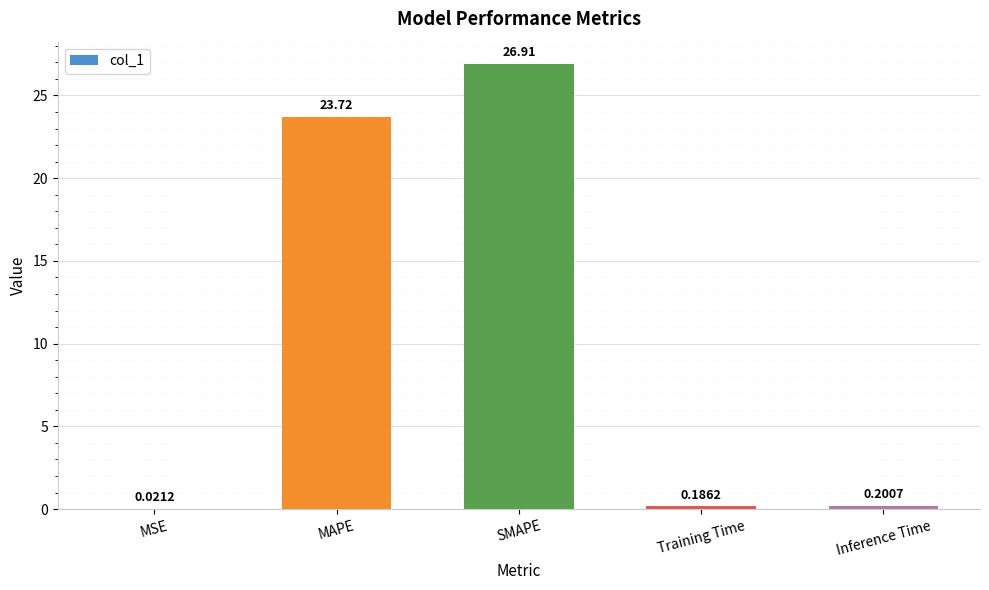

At which label is the value closest to 13?

MAPE